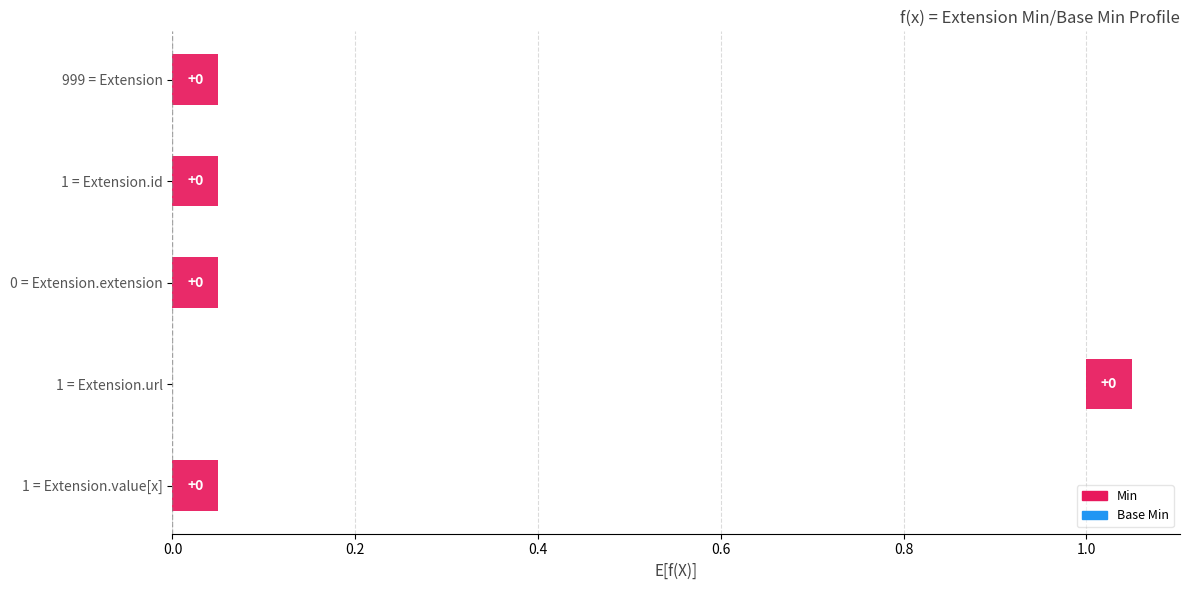

Rank the series at Extension.url from lowest to highest value.

Min, Base Min